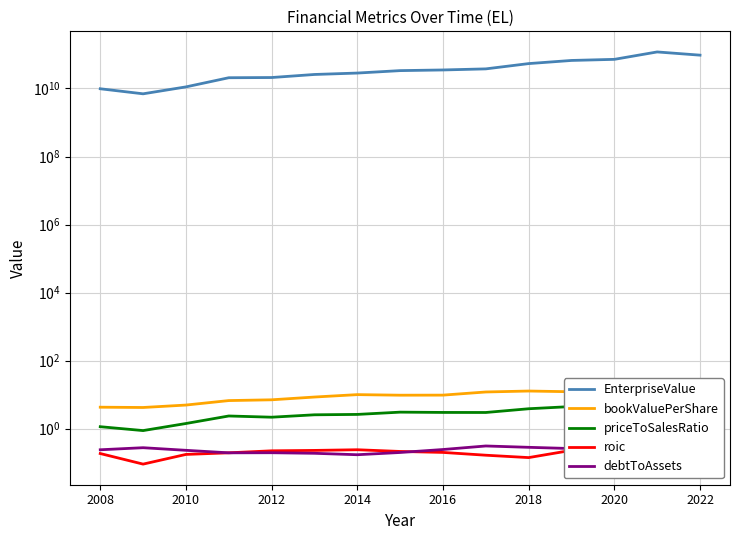

How many interior local valleys does the EnterpriseValue series have?

1